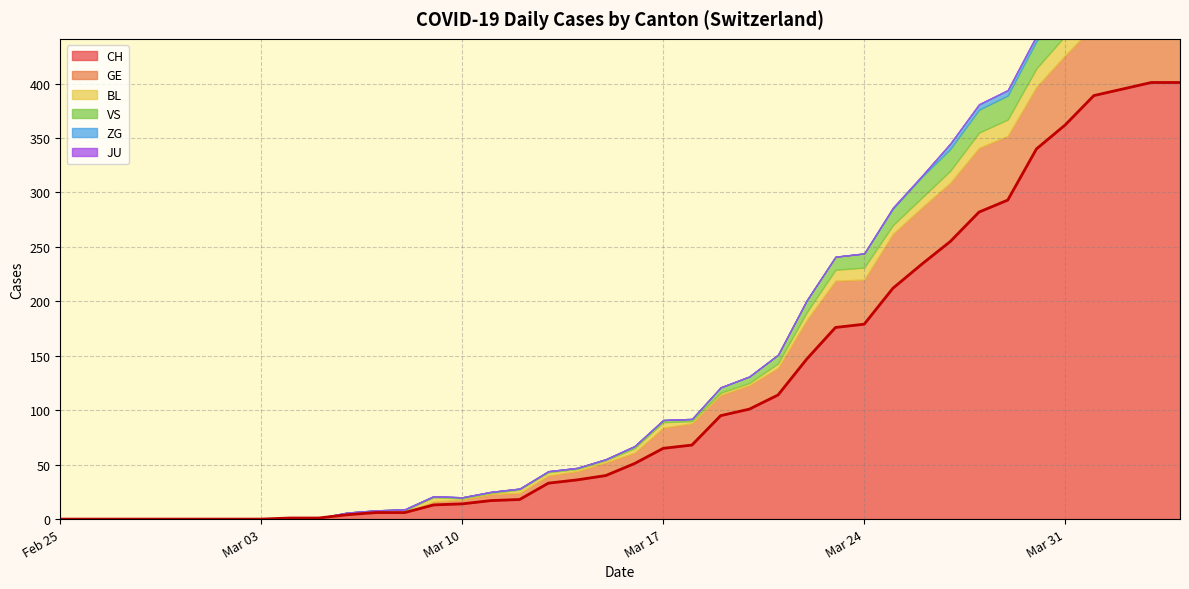

What is the difference between the maximum and minimum values in the BL series?

19